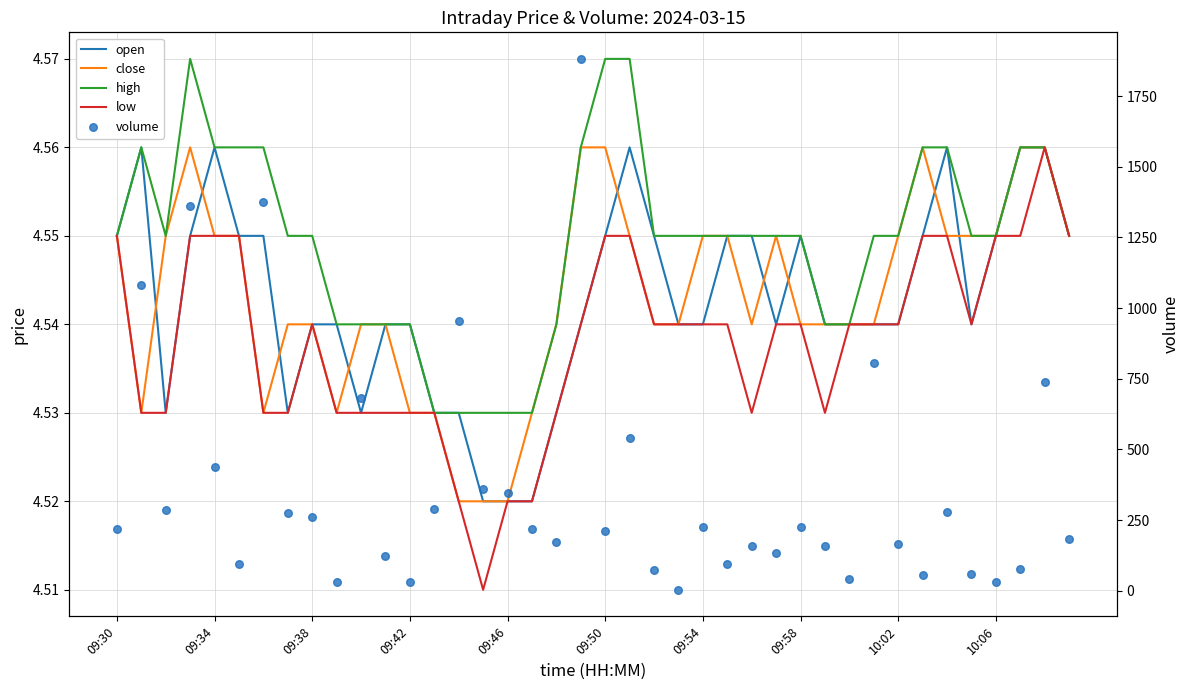

What are all the series names shown in the legend?

open, close, high, low, volume